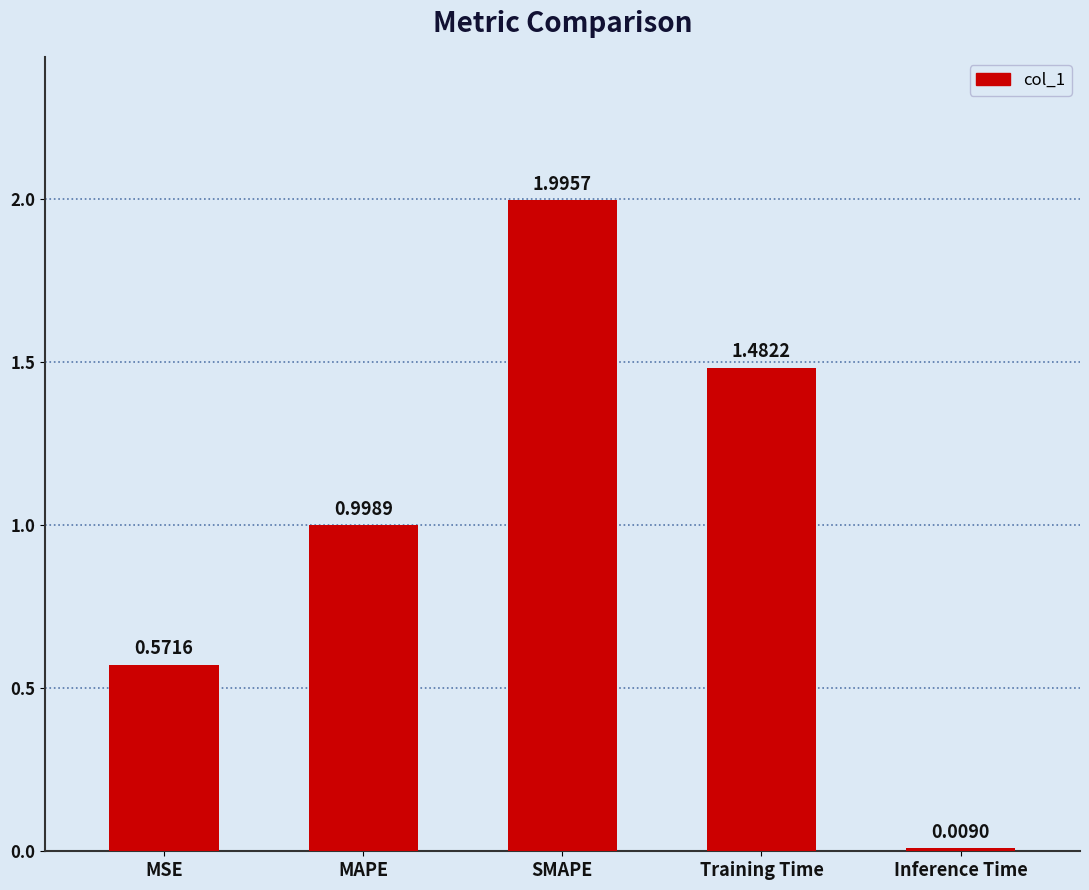

What is the greatest value displayed?

2.0